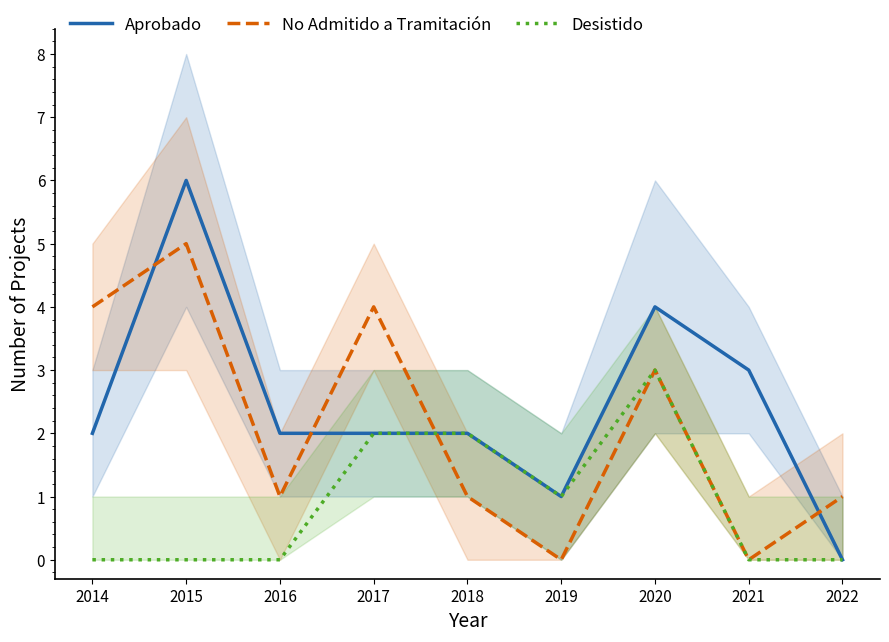

True or false: Aprobado and Desistido cross at least once.

False